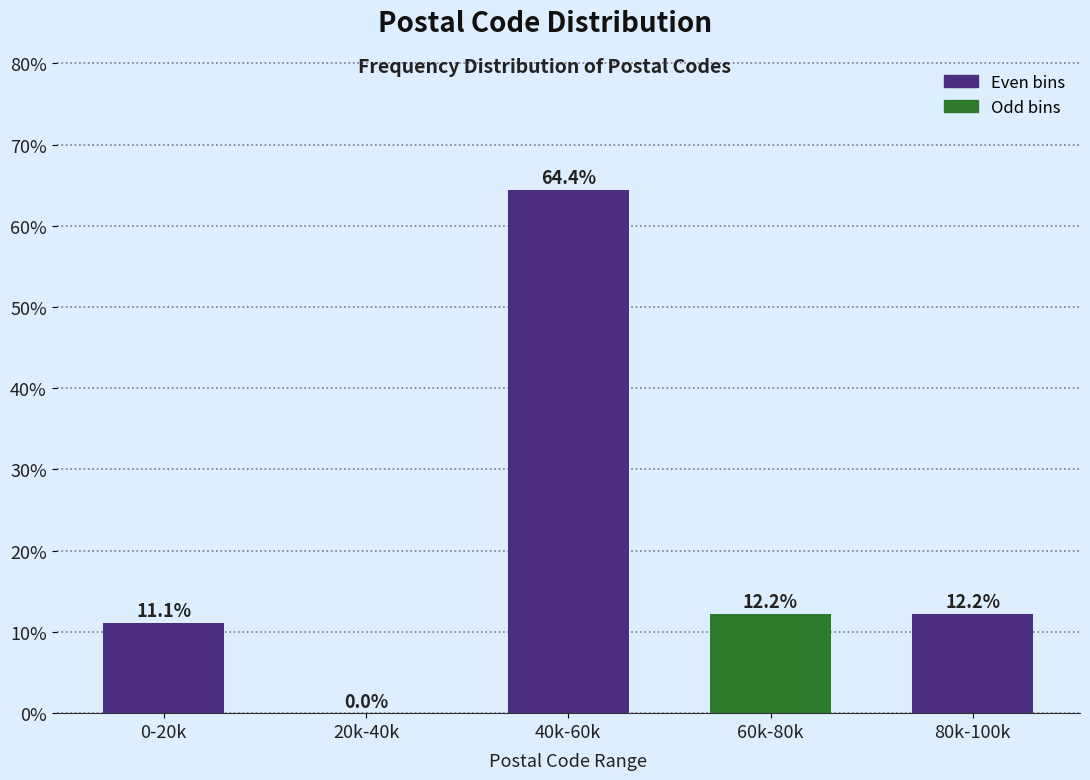

Reading right to left, list all the values displayed in this chart.

80k-100k=12.2	60k-80k=12.2	40k-60k=64.4	20k-40k=0.0	0-20k=11.1